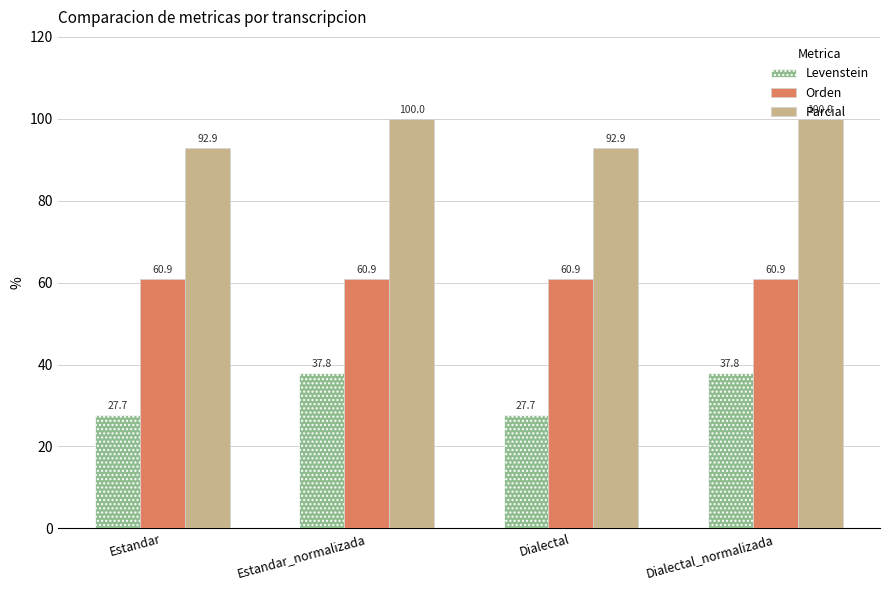

What is the difference between the maximum and second lowest values in the Parcial series?

7.1